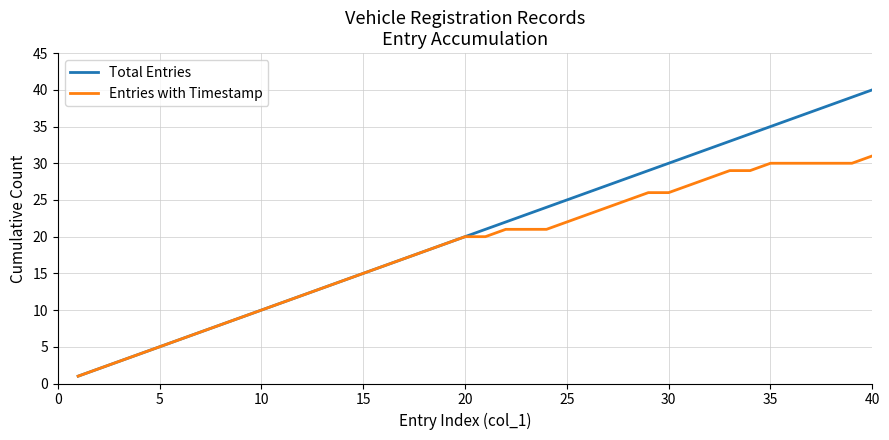

List the series in order of their overall mean, lowest first.

Entries with Timestamp, Total Entries